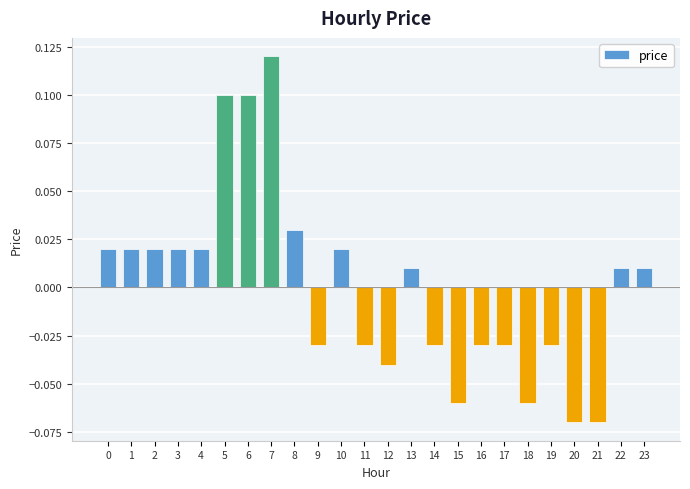

Which category has the highest value across all series?

7